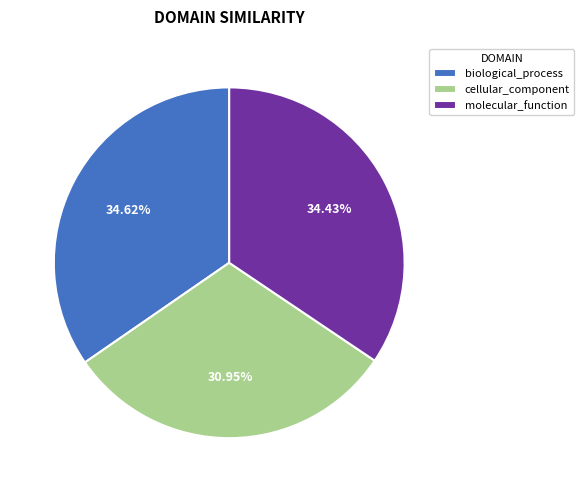

To the nearest percent, what is the combined percentage of cellular_component and biological_process?

66%